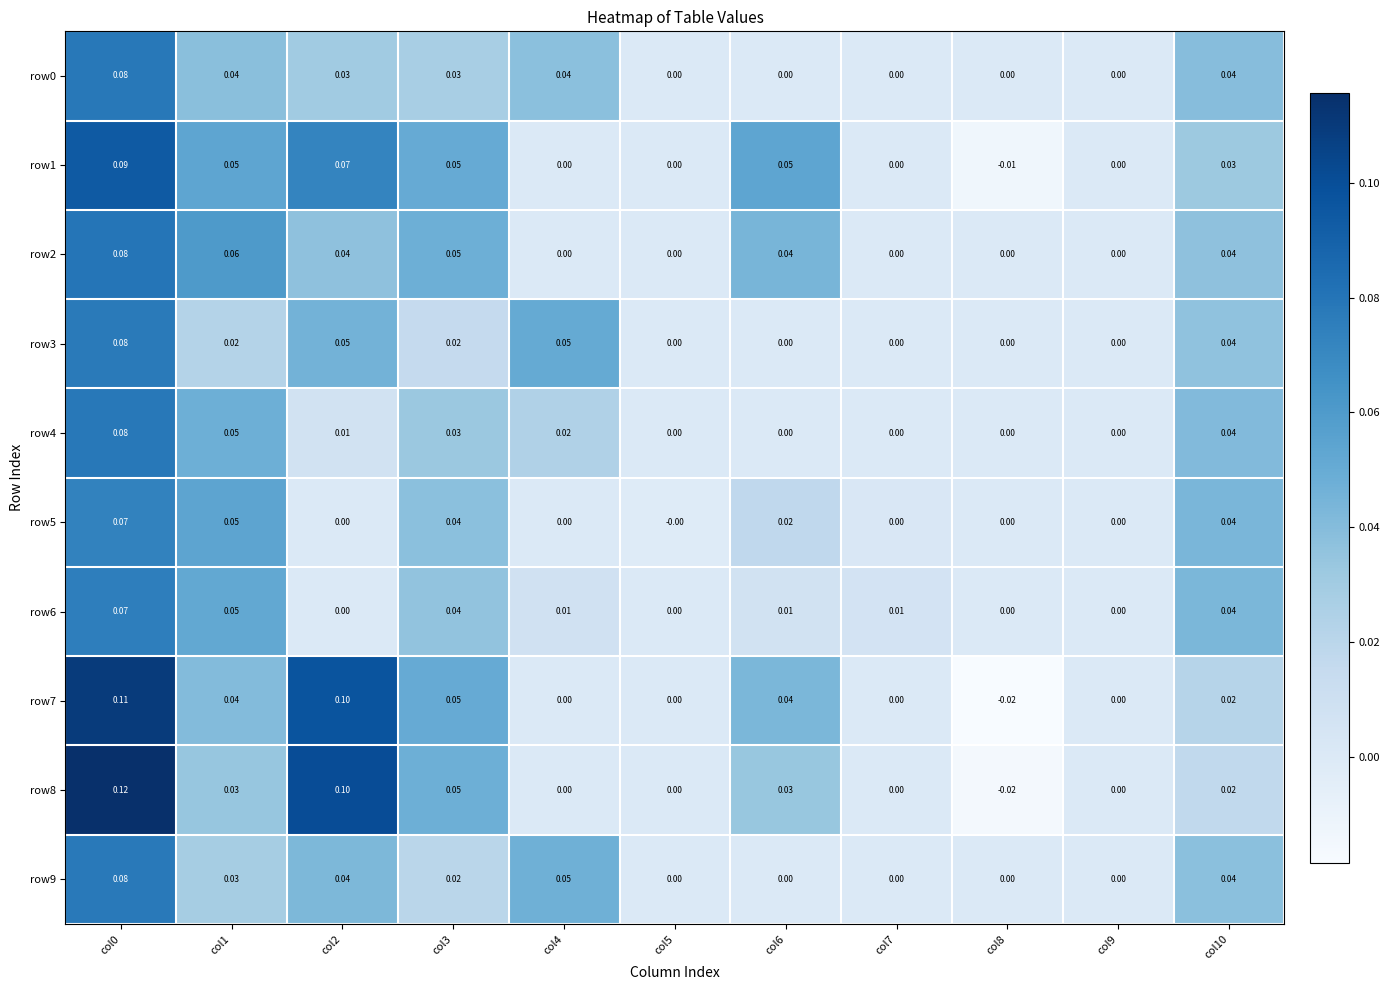

Is the value of row7 at col5 greater than the value of row5 at col10?

No